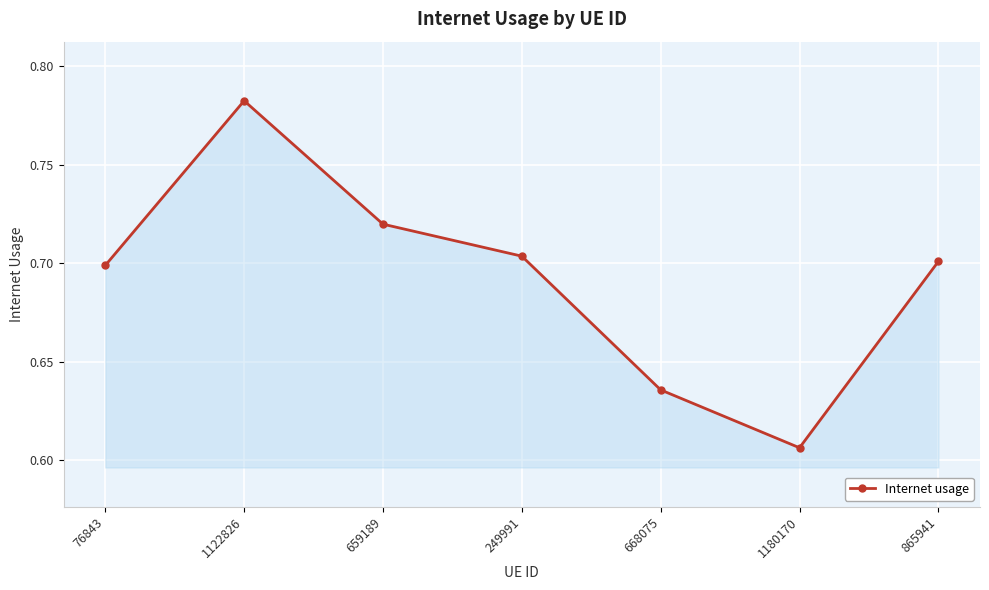

Is it true that the value at 659189 is 0.7?

True